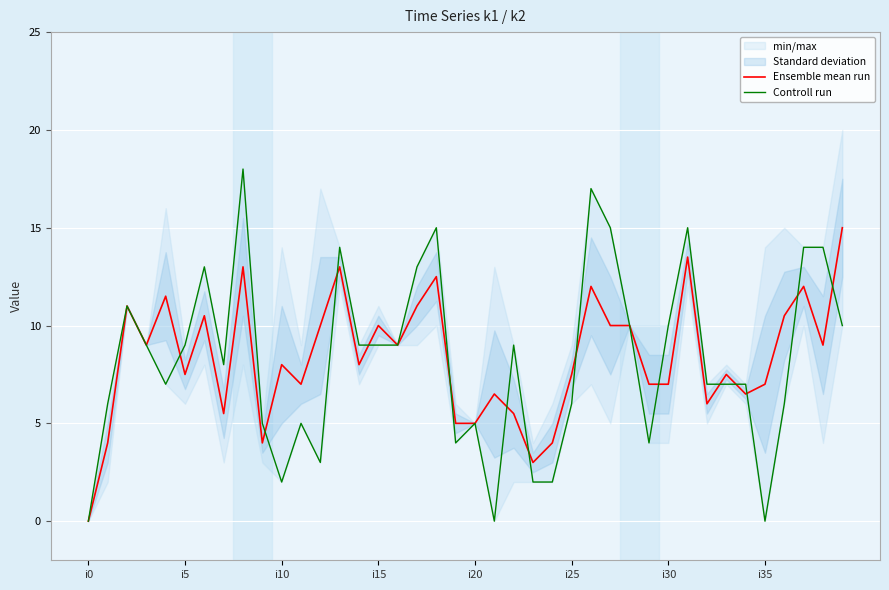

What is the sum of all Controll run values?

329.0